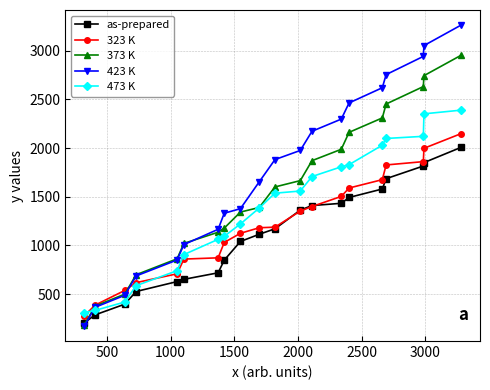

Rank the series by their average value, from lowest to highest.

as-prepared, 323 K, 473 K, 373 K, 423 K